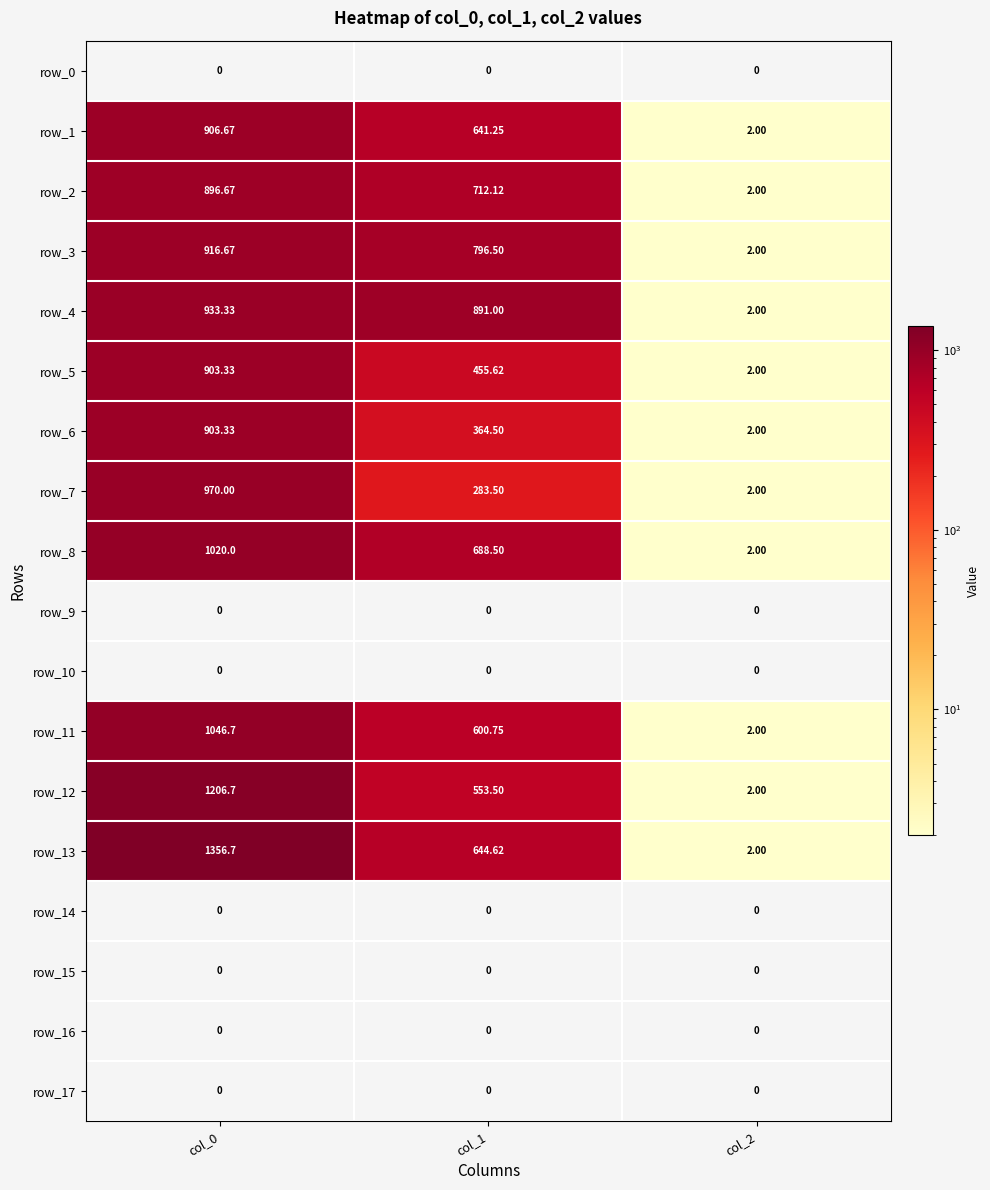

What is the total value across all series at col_0?

11060.1